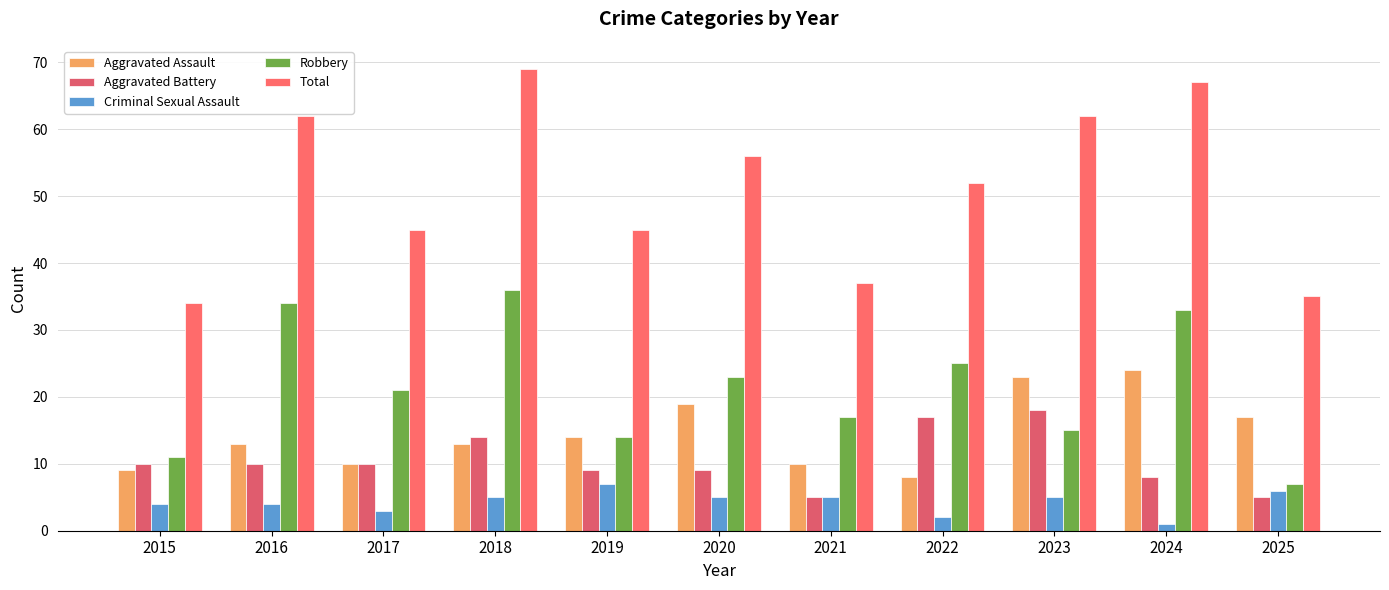

What is the average value of the Robbery series?

21